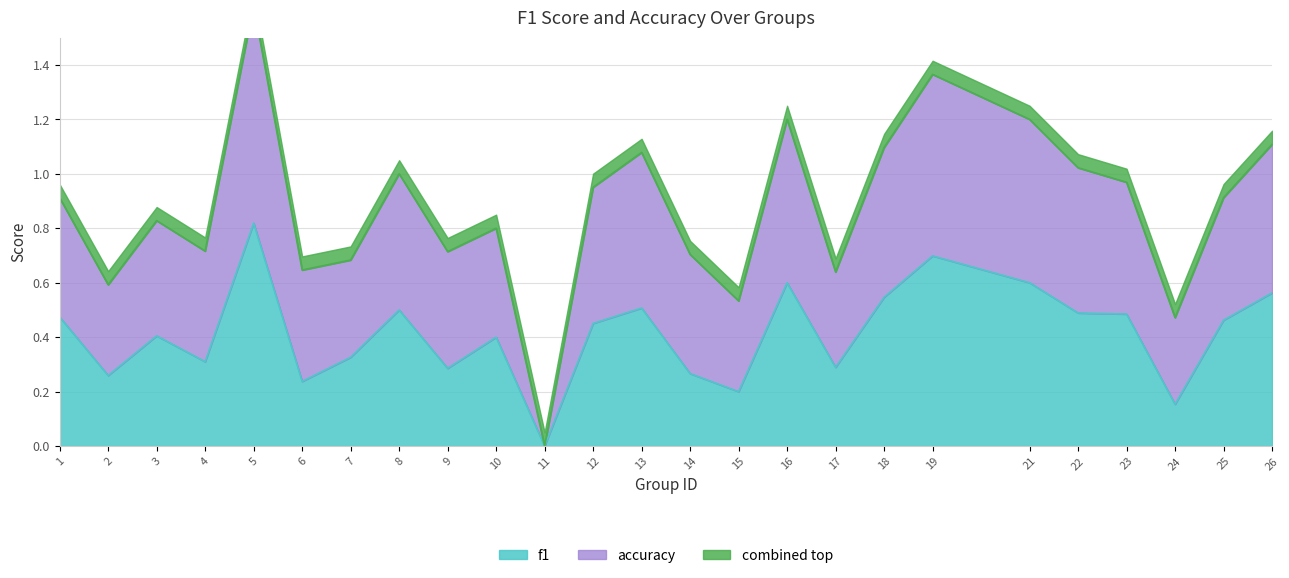

What is the highest value of the f1 series?

0.8